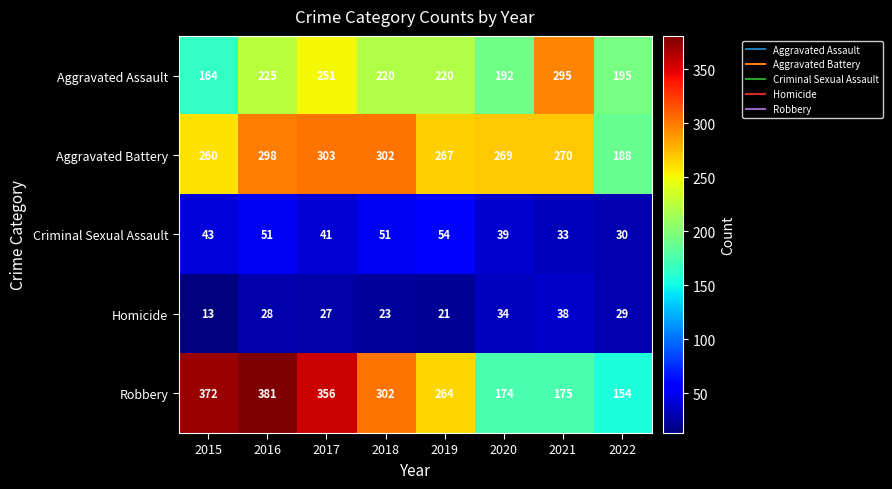

The Aggravated Assault series shows 225 at 2016. True or false?

True